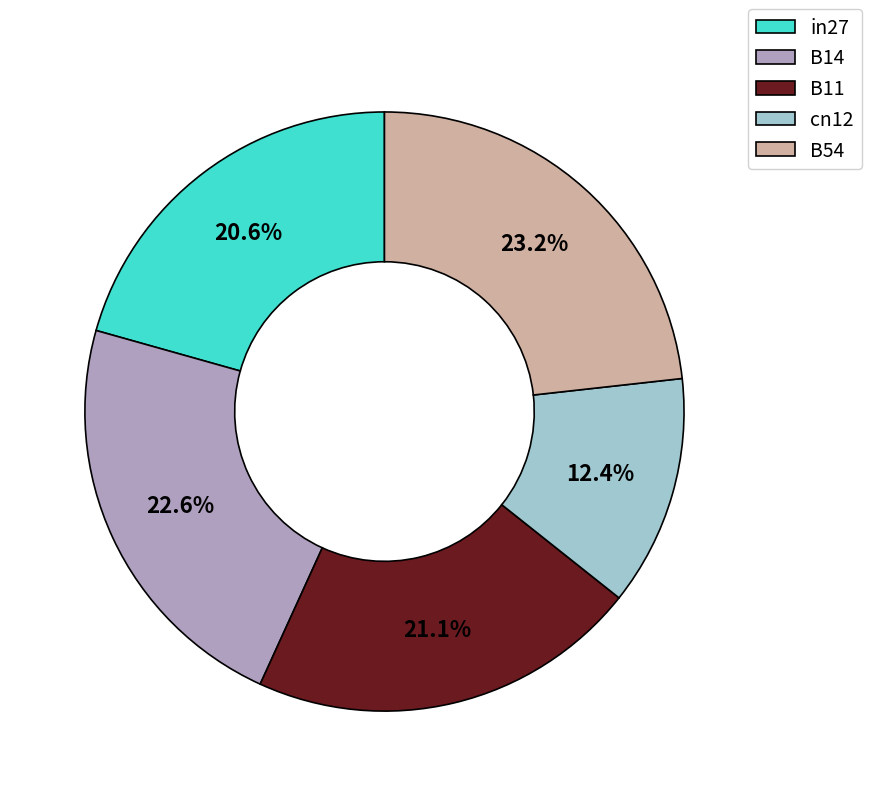

Count the number of slices in the pie.

5